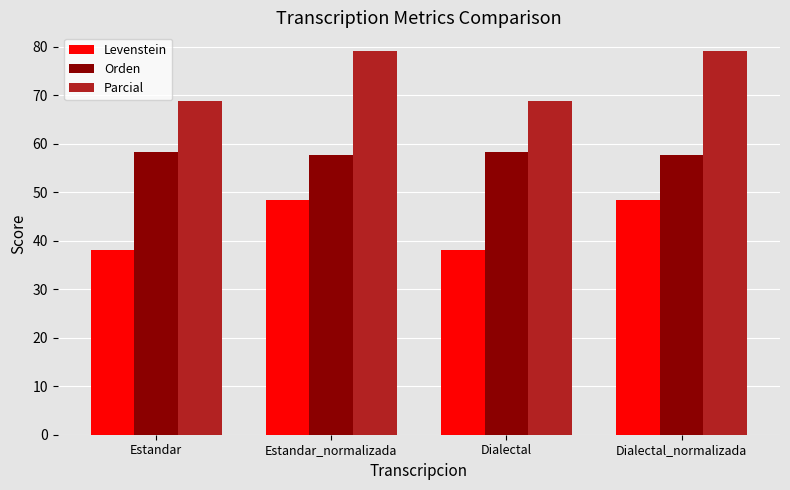

Reading left to right, transcribe all the data shown in this chart.

Levenstein: Estandar=38.0	Estandar_normalizada=48.4	Dialectal=38.0	Dialectal_normalizada=48.4
Orden: Estandar=58.3	Estandar_normalizada=57.7	Dialectal=58.3	Dialectal_normalizada=57.7
Parcial: Estandar=68.8	Estandar_normalizada=79.0	Dialectal=68.8	Dialectal_normalizada=79.0